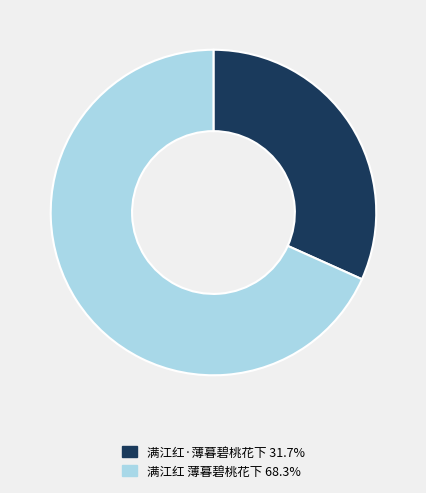

What is the ratio of the value at 满江红 薄暮碧桃花下 68.3% to the value at 满江红·薄暮碧桃花下 31.7%?

2.2